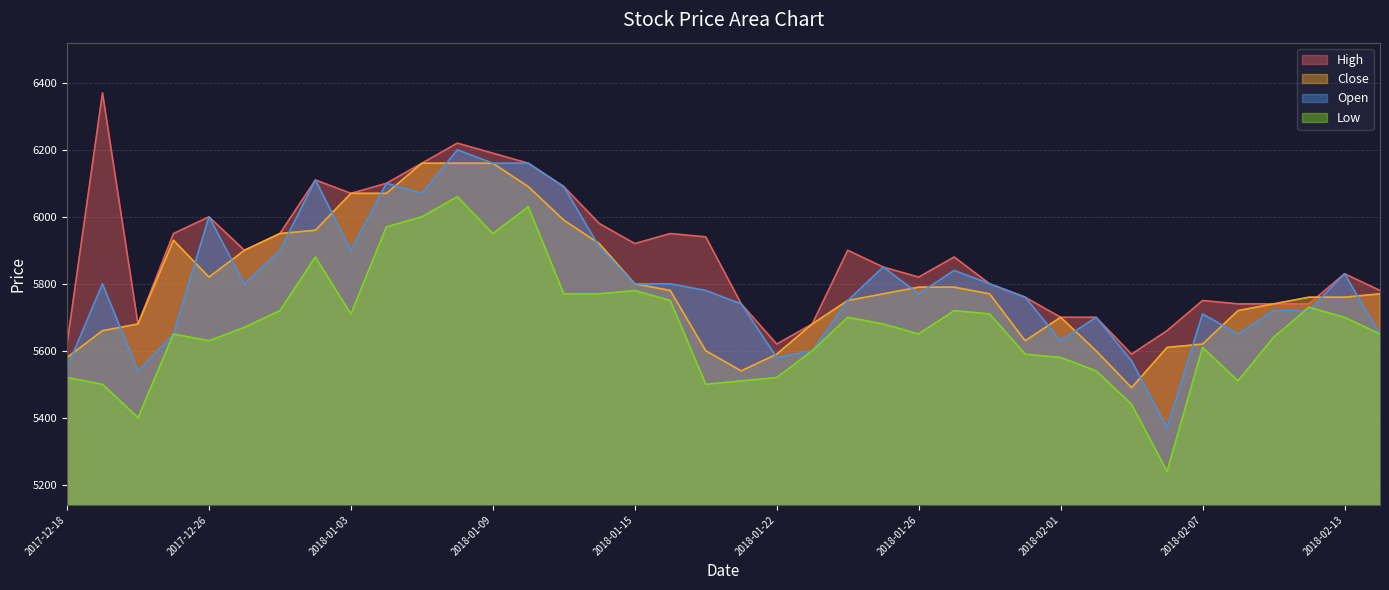

The value of Close at 2018-01-08 is 9012. True or false?

False